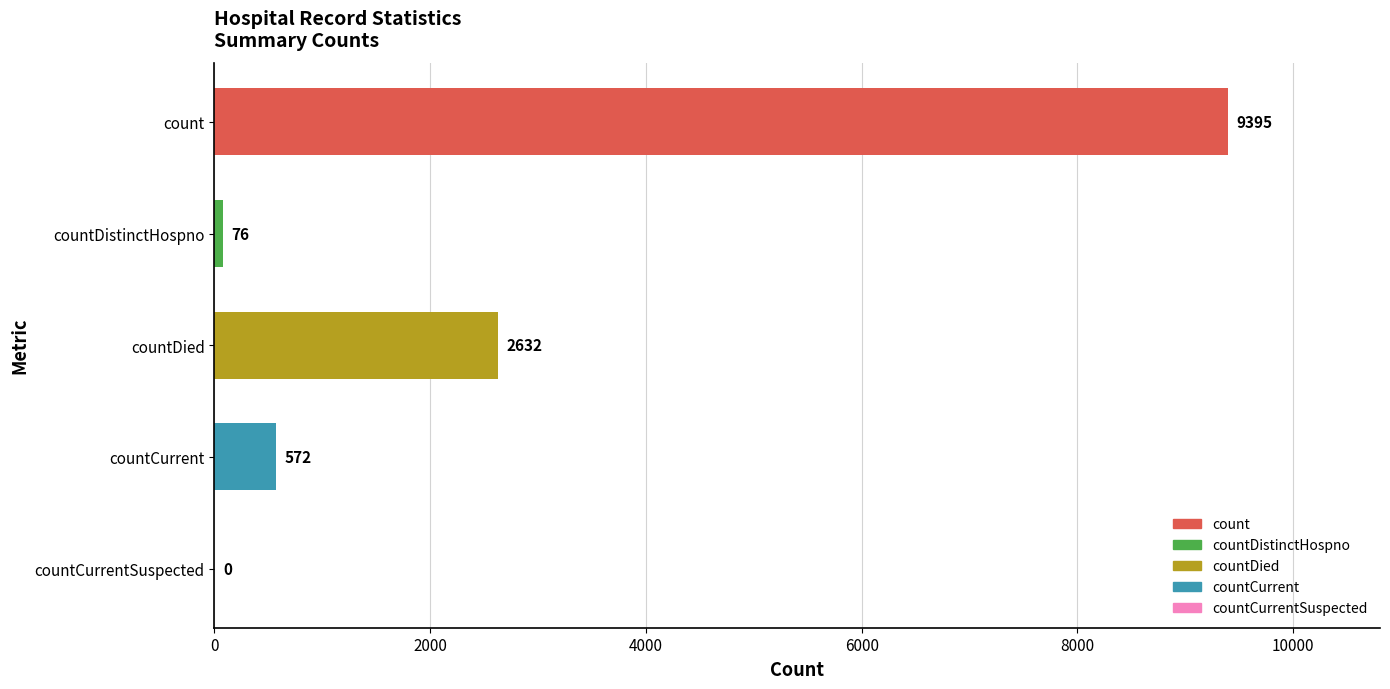

Approximately how many times larger is the value at countDied compared to countCurrent?

4.6